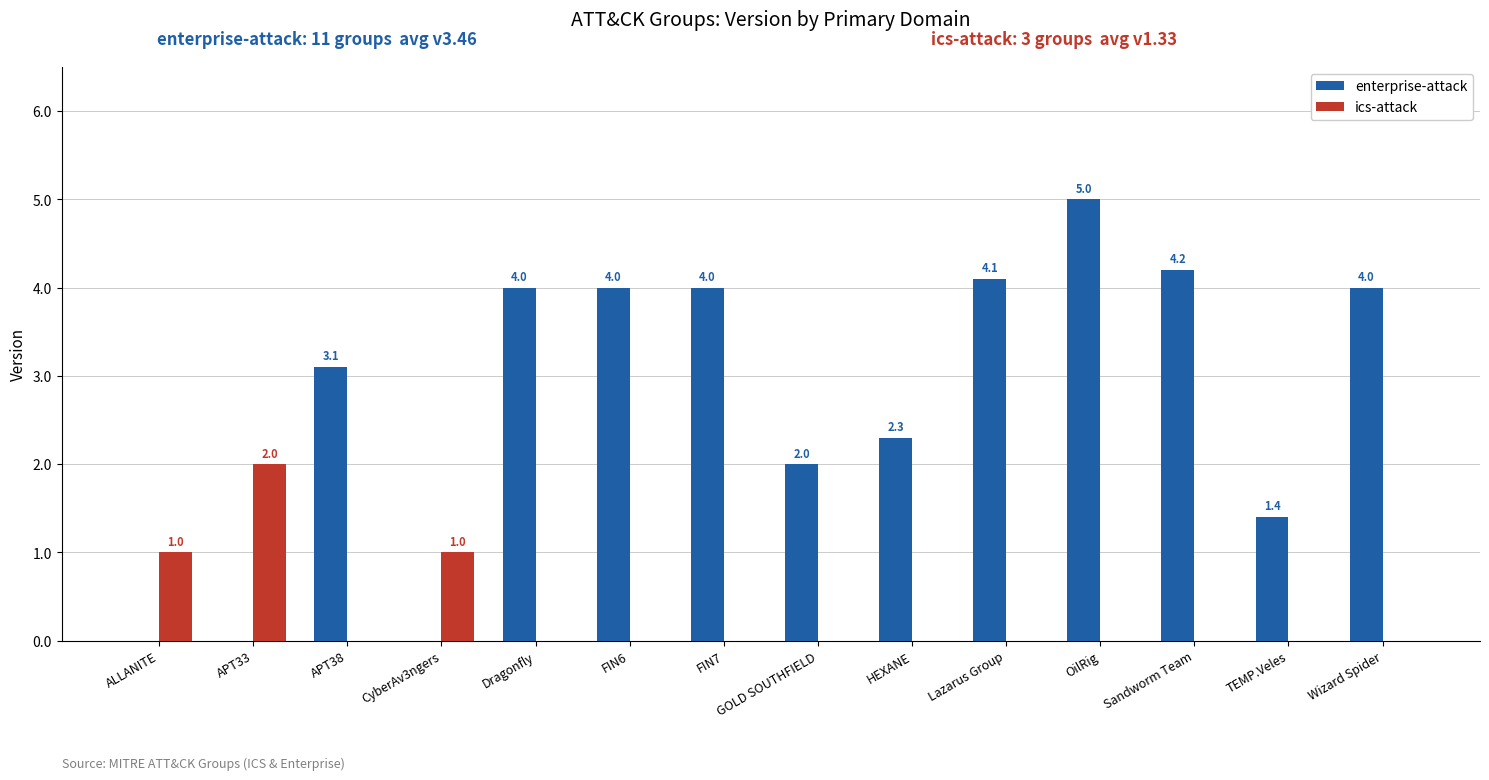

The enterprise-attack series shows 0.0 at APT33. True or false?

True